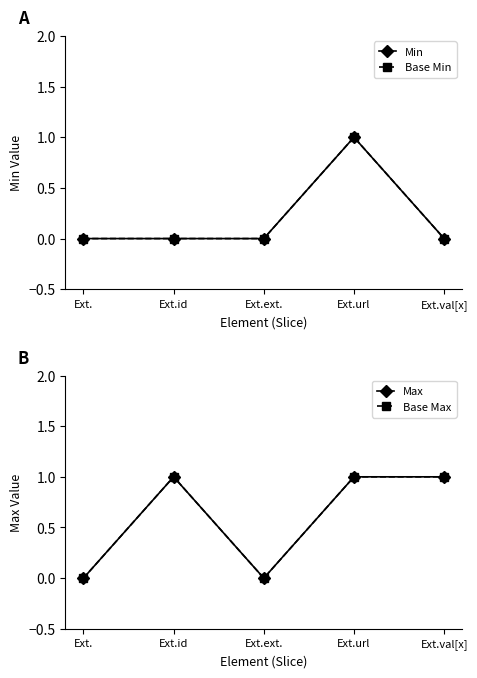

What is the greatest value displayed?

1